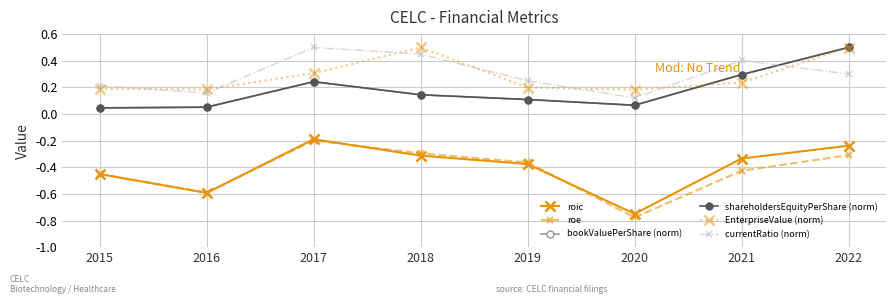

What is the total value across all series at 2015?

-0.4